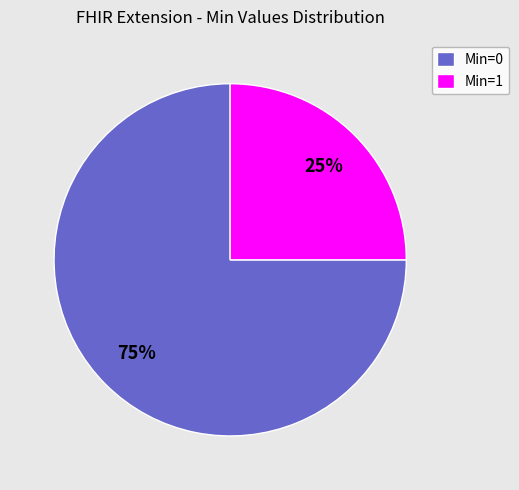

To the nearest percent, what is the difference between the largest and smallest slice percentages?

50%